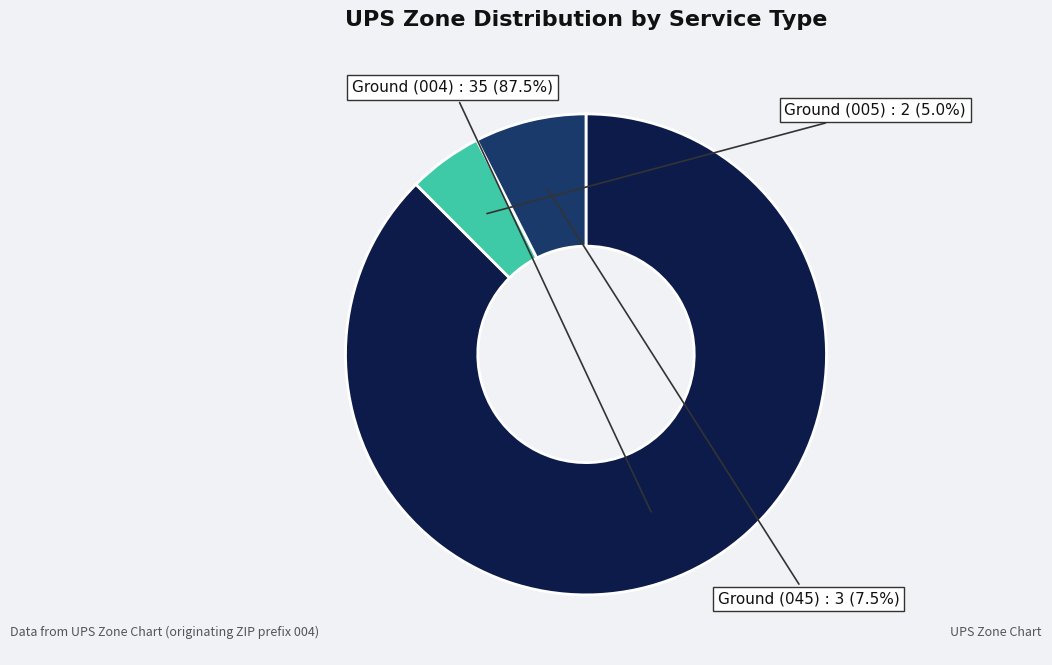

Is there a majority slice in this chart?

Yes